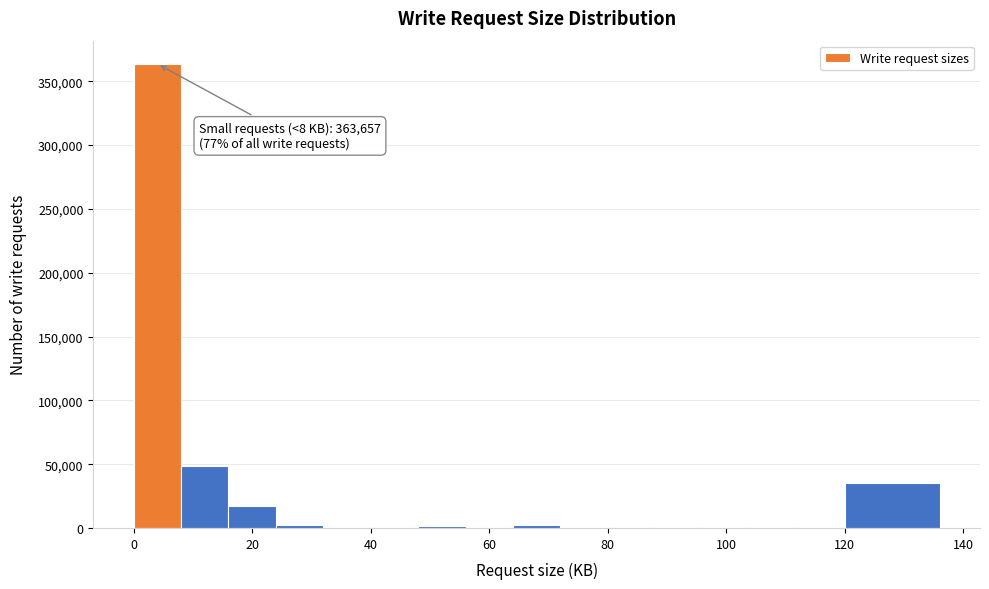

Which range on the x-axis has the tallest bar?

0 to 8